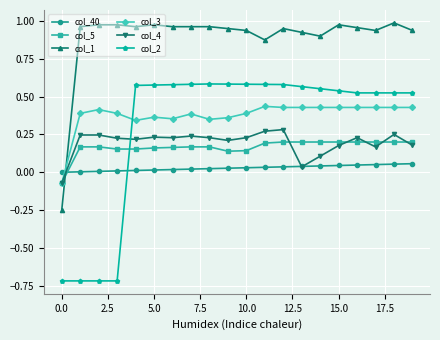

What are all the series names shown in the legend?

col_40, col_5, col_1, col_3, col_4, col_2